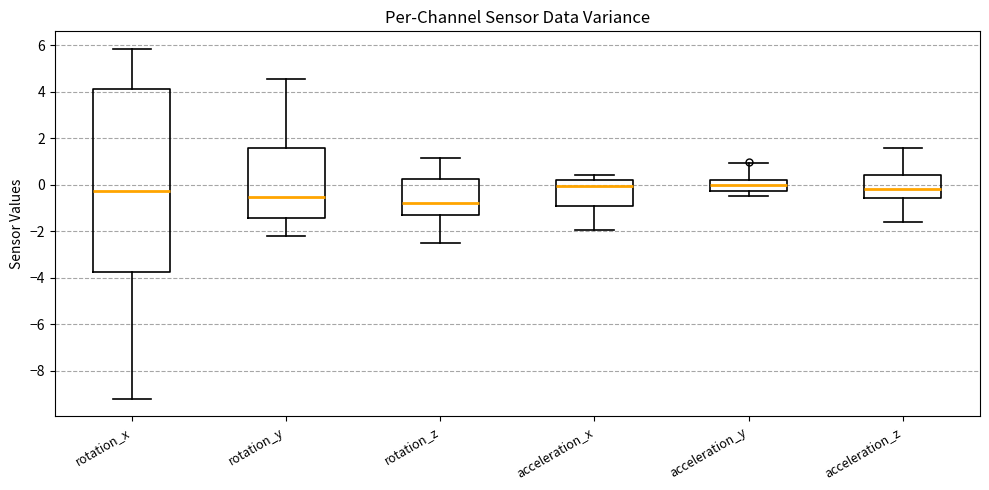

Which box is the tallest, from its lower edge to its upper edge?

rotation_x